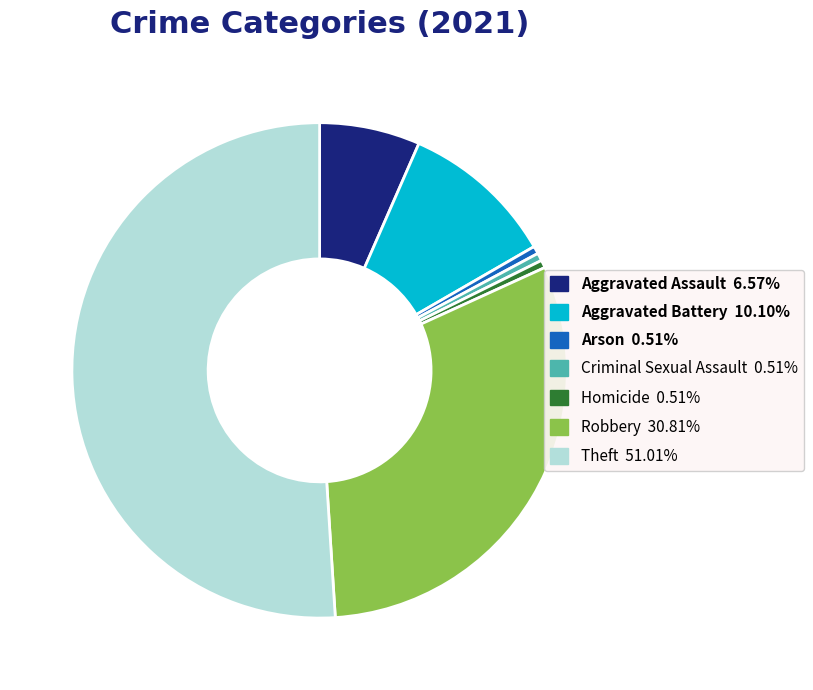

The Arson slice represents 1% of the pie. True or false?

True